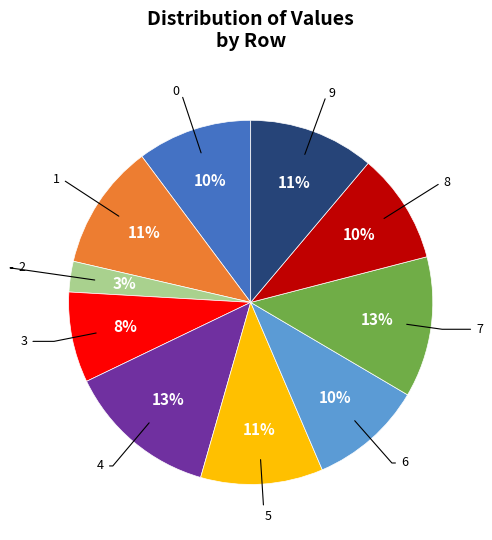

Is there any slice that represents more than half of the pie?

No